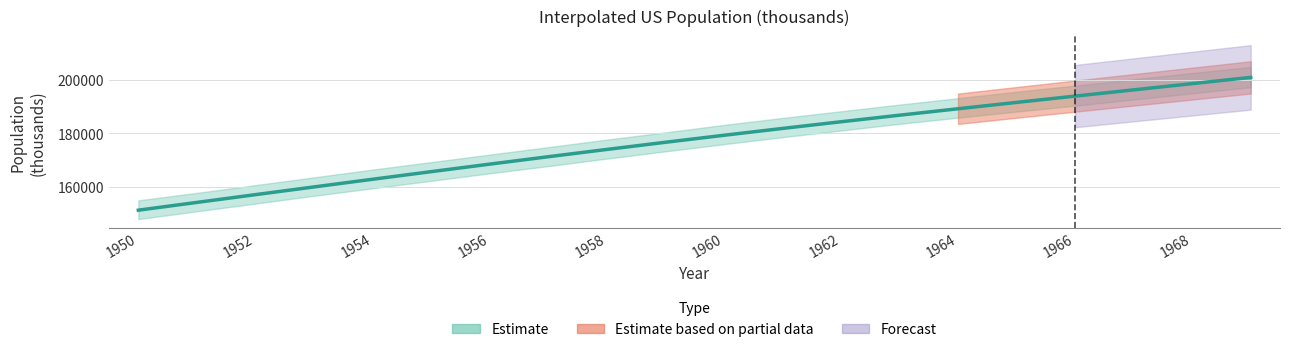

Approximately how many times larger is the value at 1967 compared to 1952?

1.2